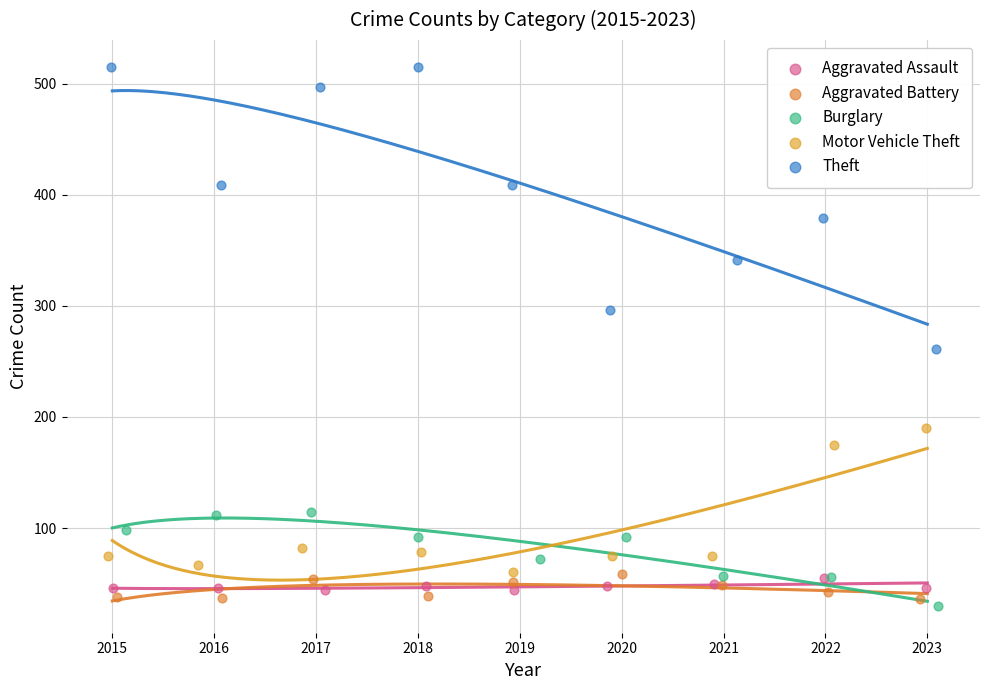

Which series reaches the minimum Y coordinate?

Burglary